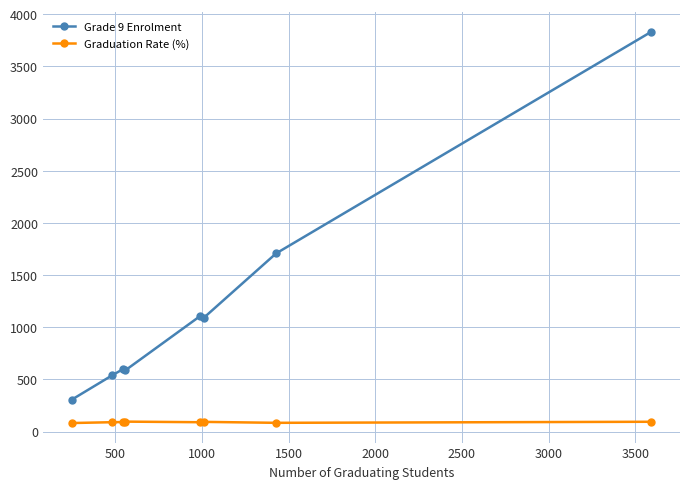

Which series has the largest range (max minus min)?

Grade 9 Enrolment